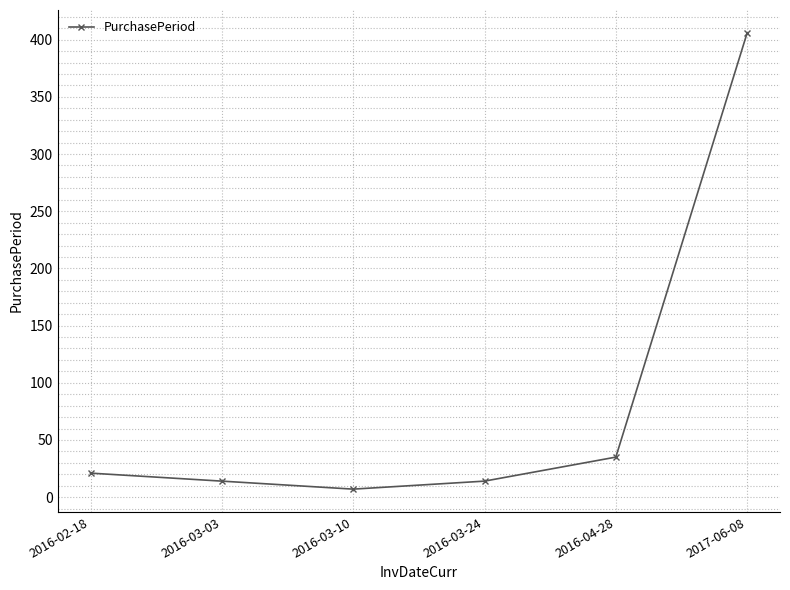

Between 2016-03-03 and 2016-03-10, which is larger?

2016-03-03